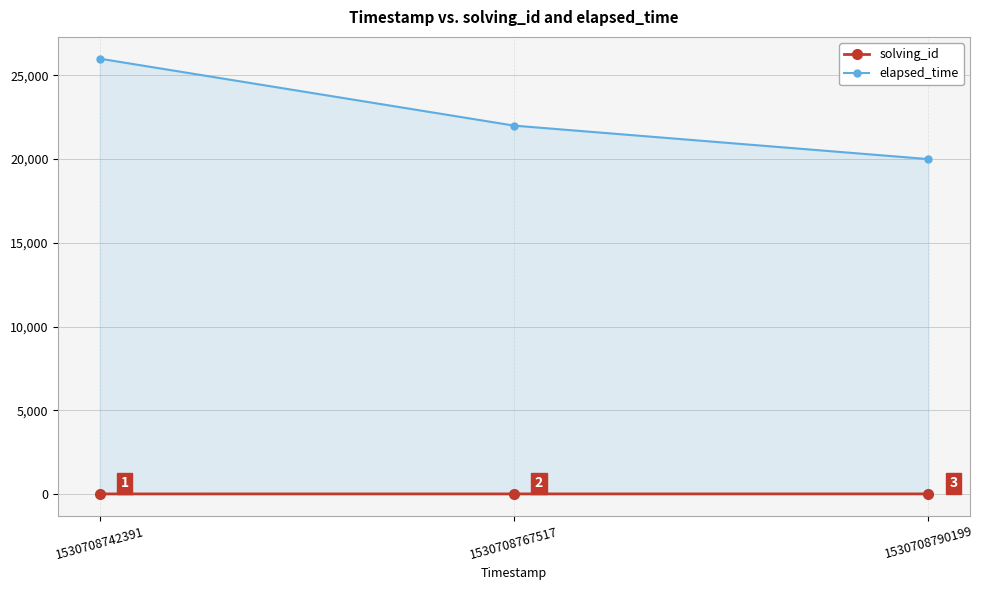

What is the difference between the solving_id values at 1530708742391 and 1530708790199?

2